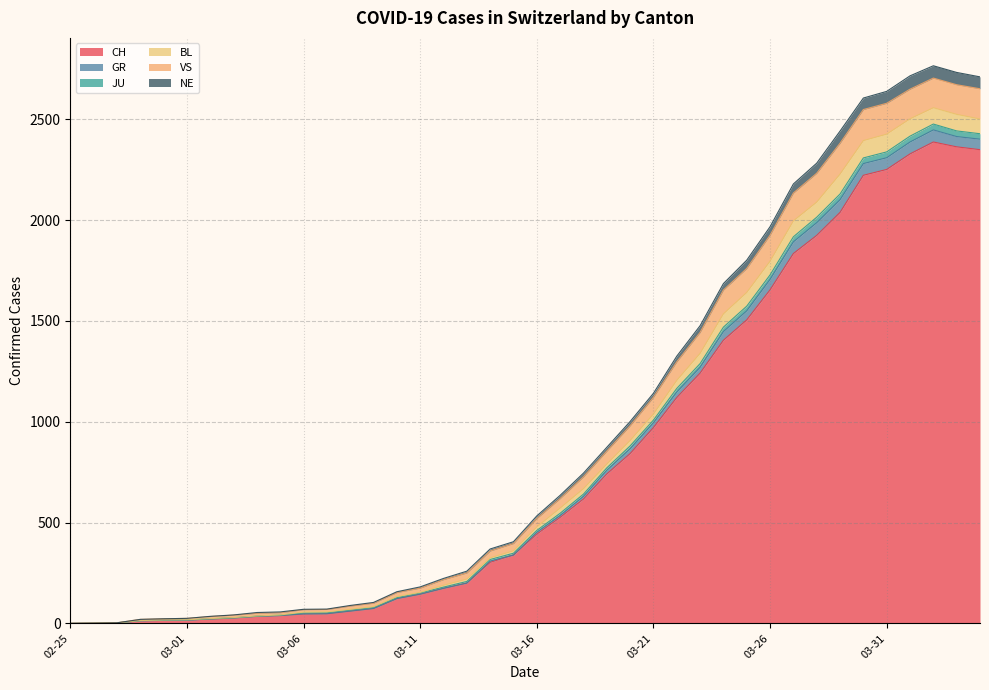

Does the chart display data point markers on the line(s)?

No